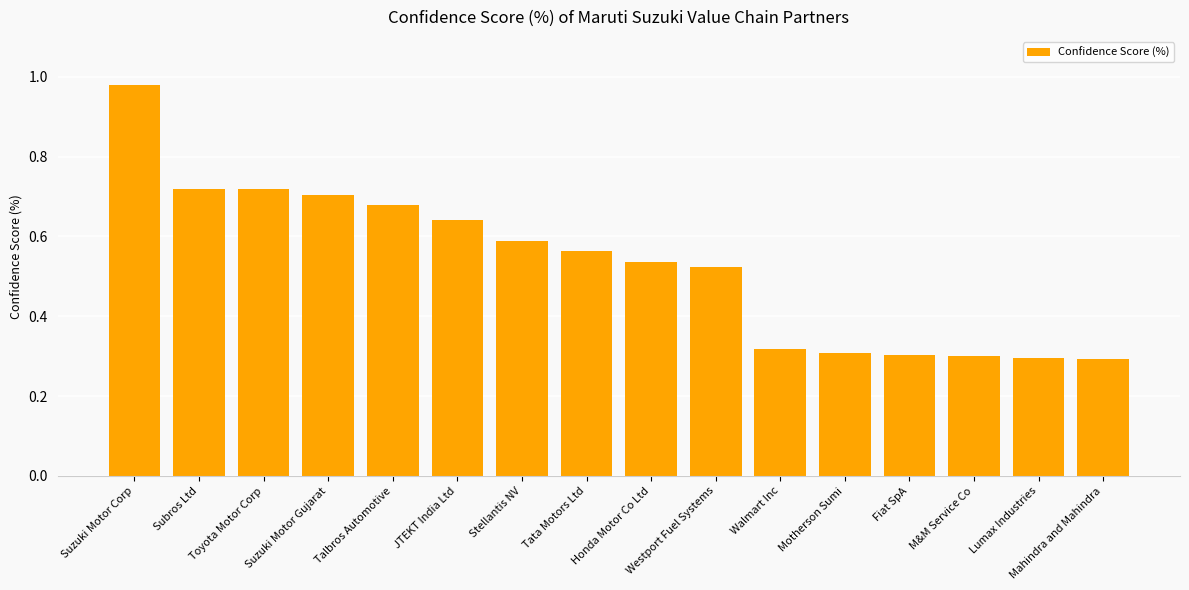

Does the chart contain any negative values?

No